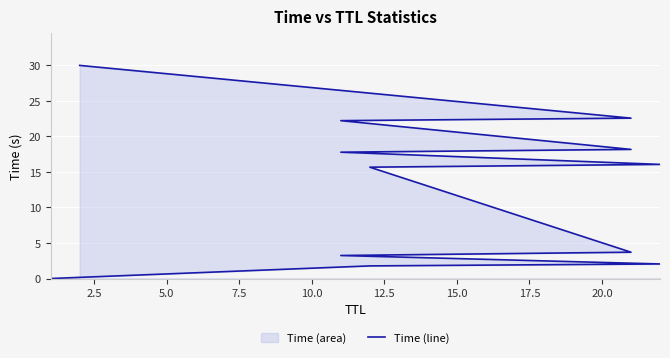

What is the ratio of the value at 5.0 to the value at 20.0?

0.1